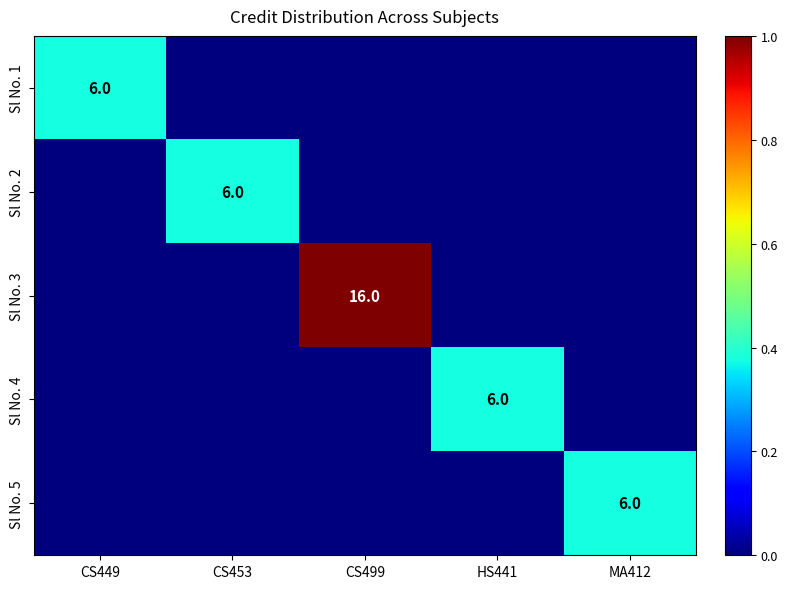

The value of Sl No. 1 at CS449 is 11. True or false?

False